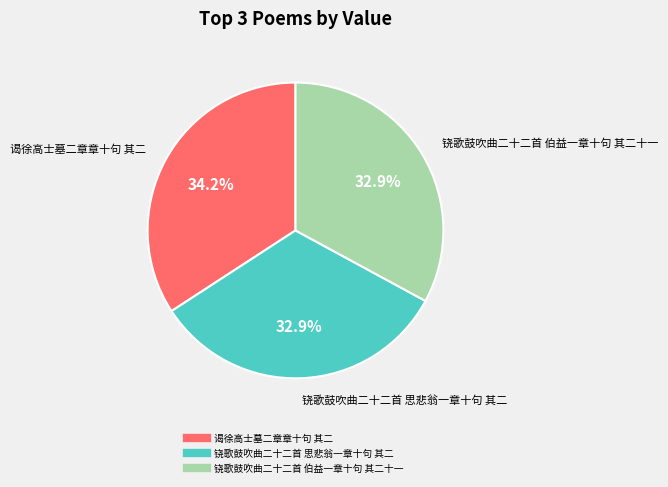

Count the number of slices in the pie.

3